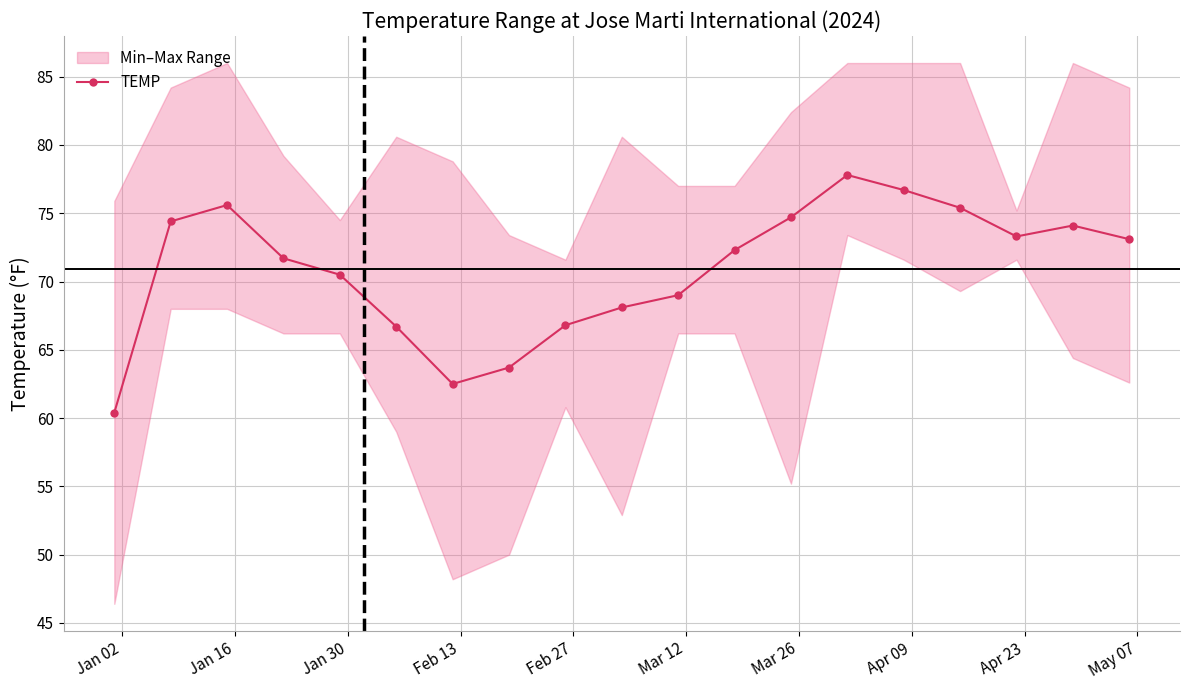

What is the value of the TEMP point at the 17th from the left?

73.3